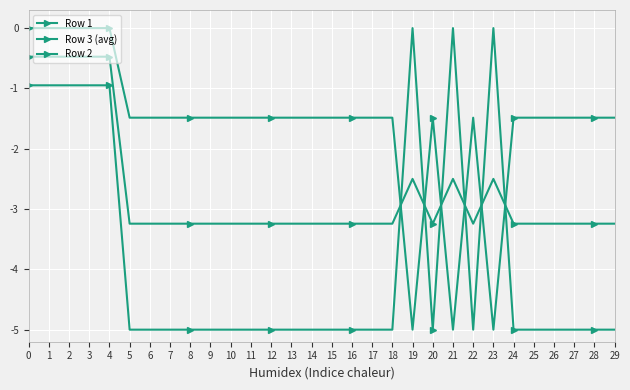

At which label is Row 1 closest to -2?

5